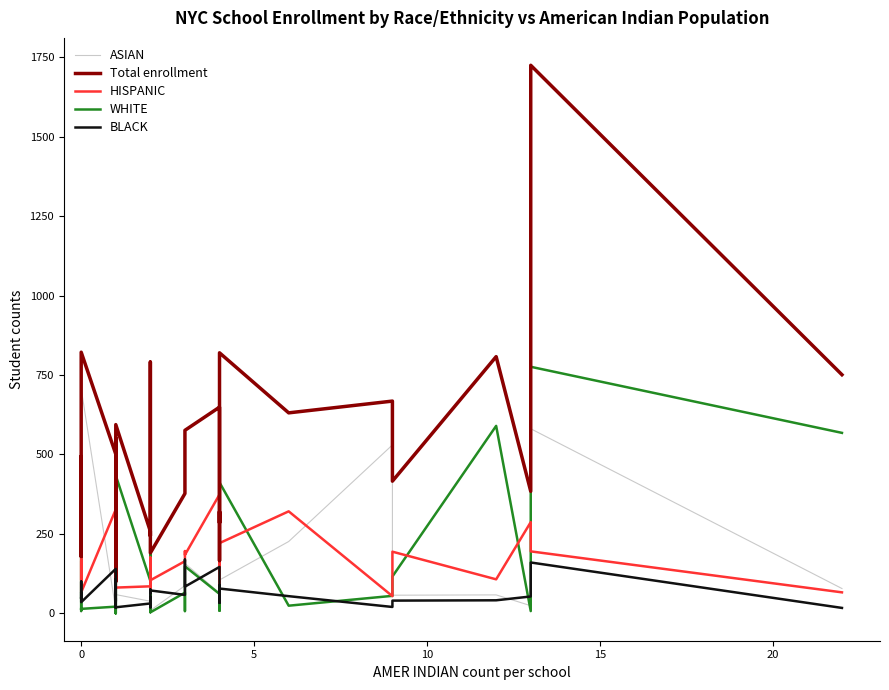

How many data points in HISPANIC are above 116?

19